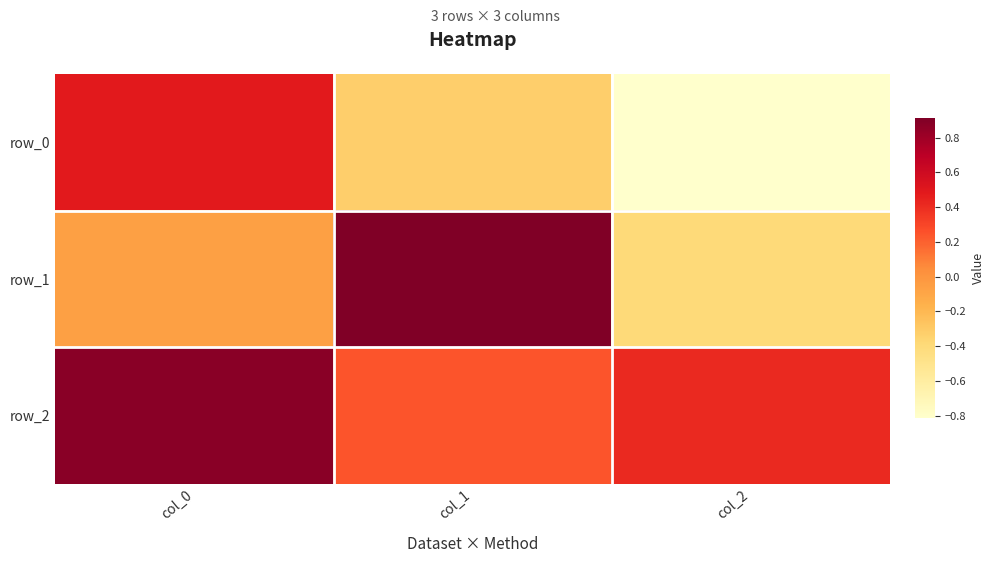

What is the maximum value shown in the chart?

0.9